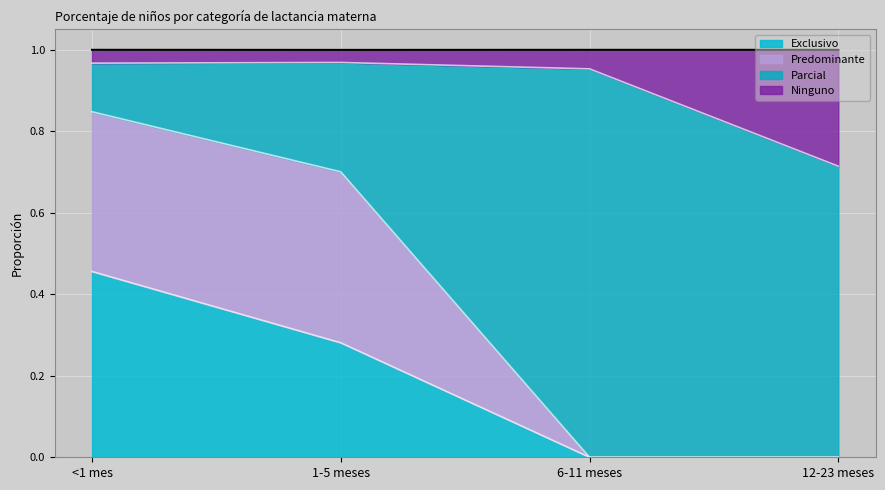

What is the maximum value for Exclusivo?

0.5